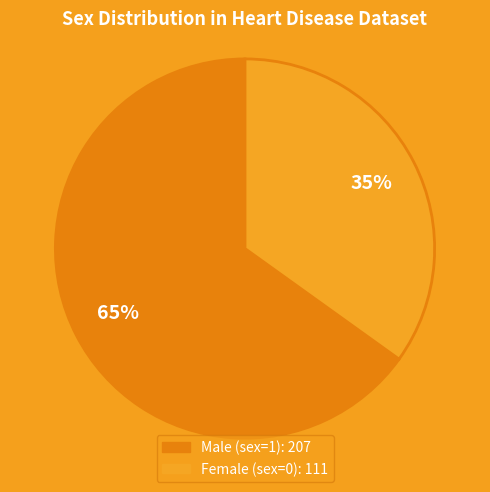

What is the ratio of the value at Female (sex=0) to the value at Male (sex=1)?

0.5